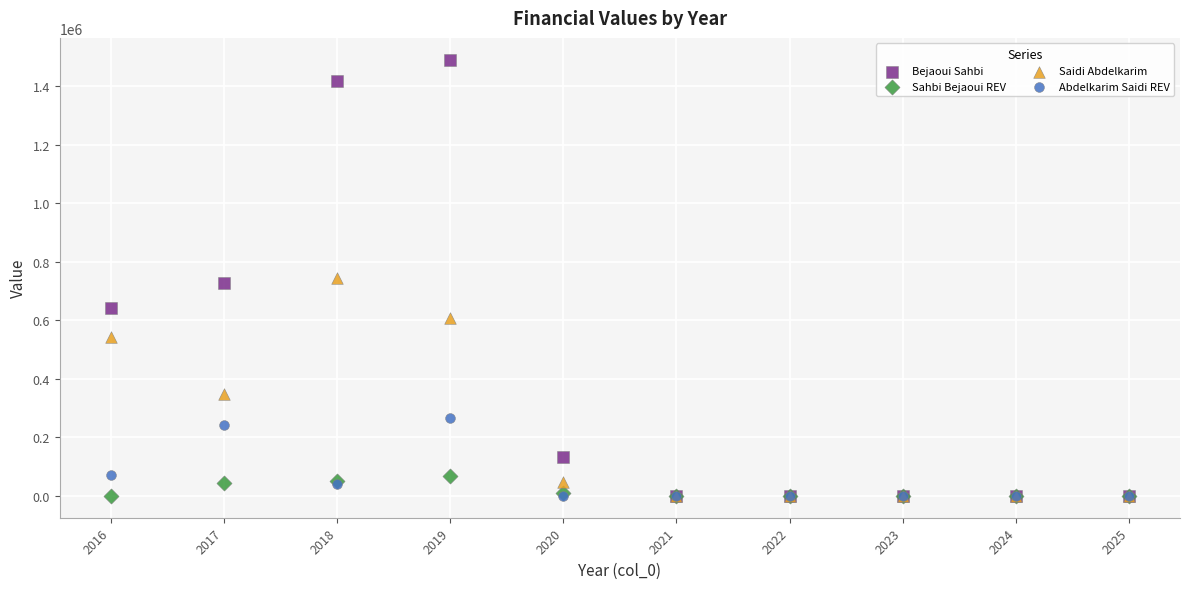

What are all the series names shown in the legend?

Bejaoui Sahbi, Sahbi Bejaoui REV, Saidi Abdelkarim, Abdelkarim Saidi REV